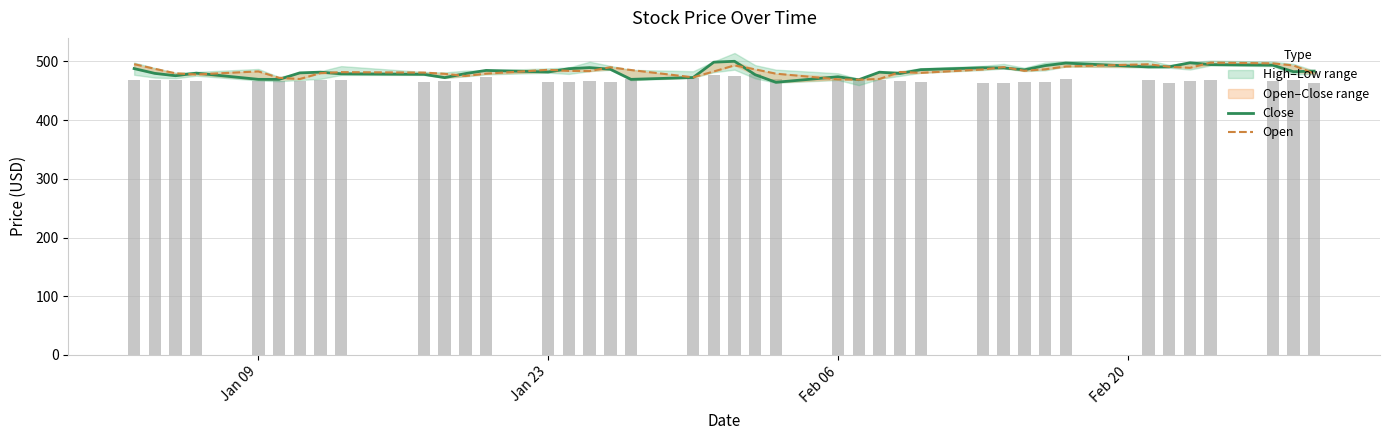

What is the difference between the maximum and minimum values in the Open series?

29.2